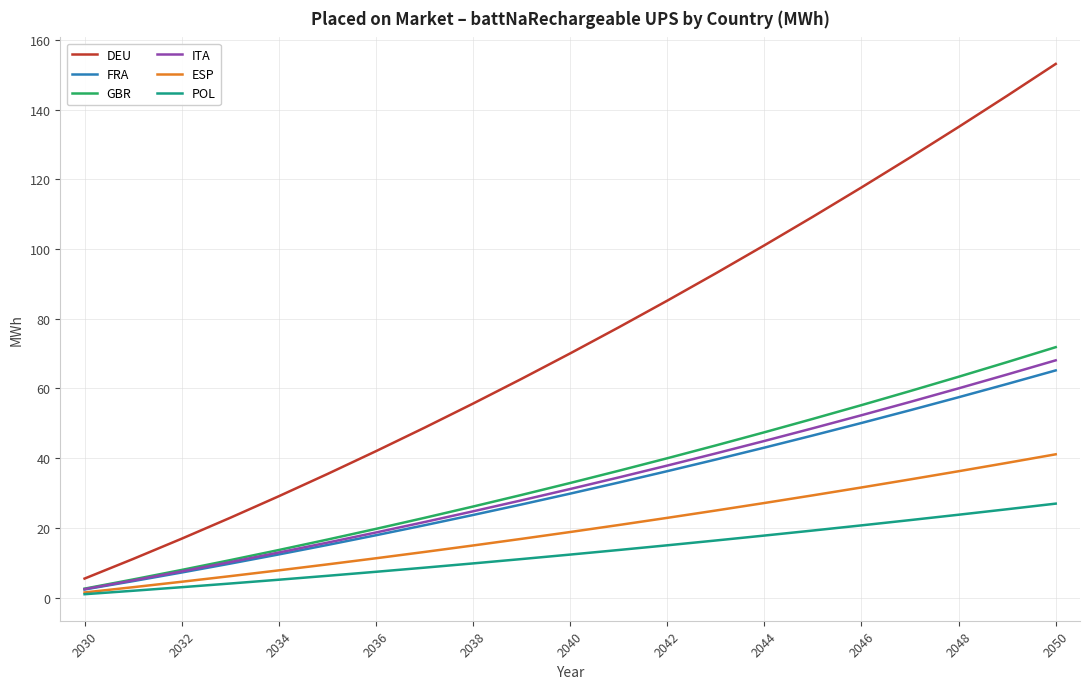

Which series has the largest total across all categories?

DEU